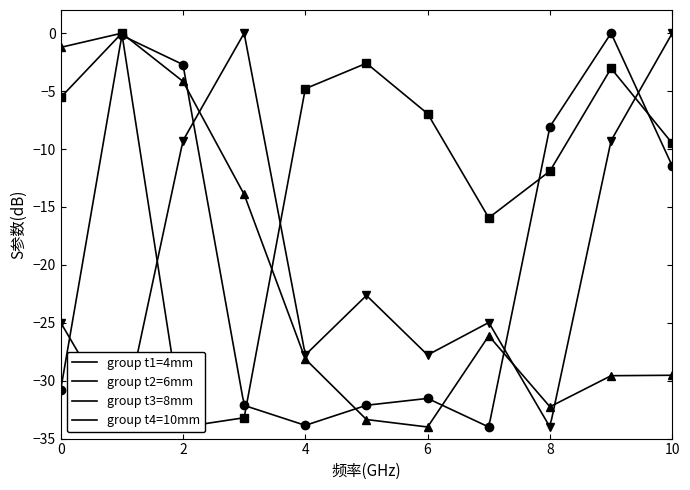

What is the total value across all series at 8?

-86.2